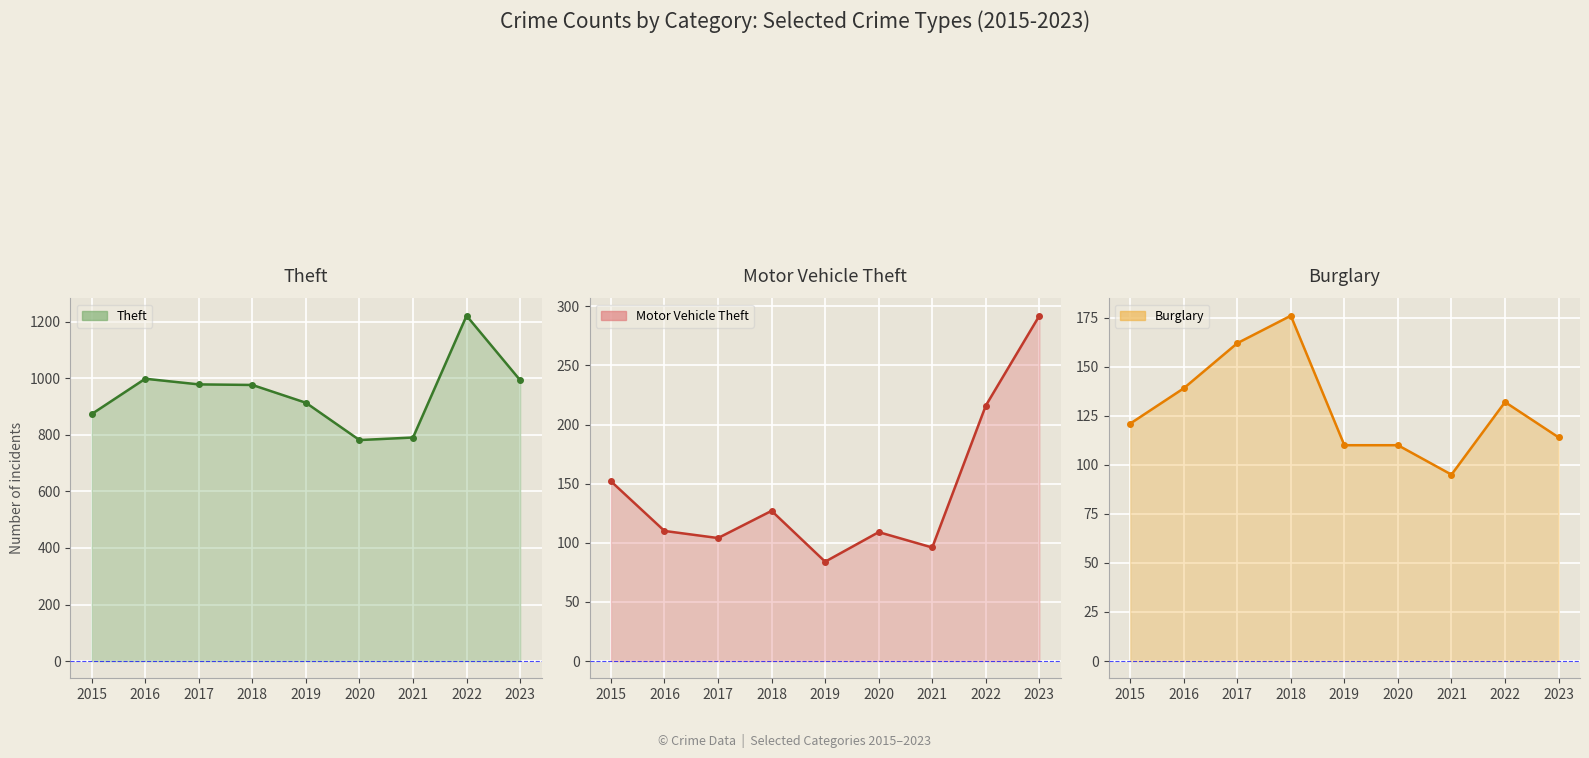

What is the value of the Motor Vehicle Theft line point at the 5th from the left?

84